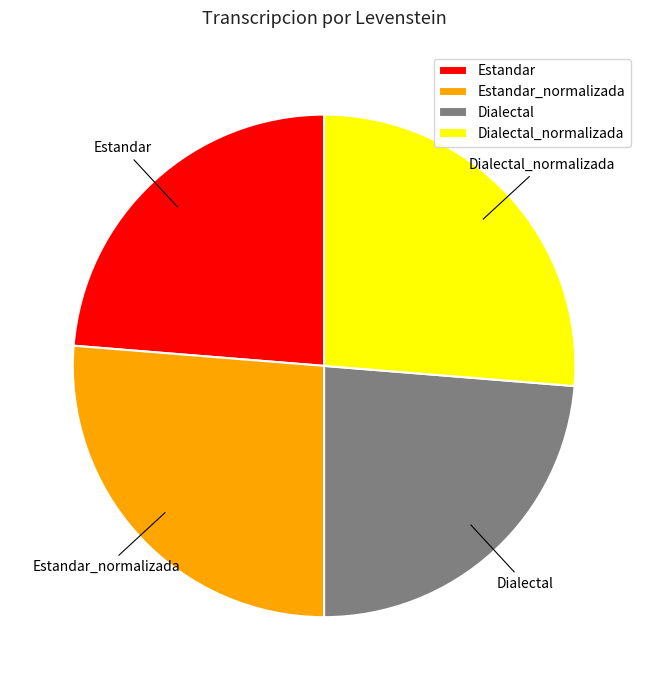

Which has a higher value, Estandar_normalizada or Dialectal?

Estandar_normalizada